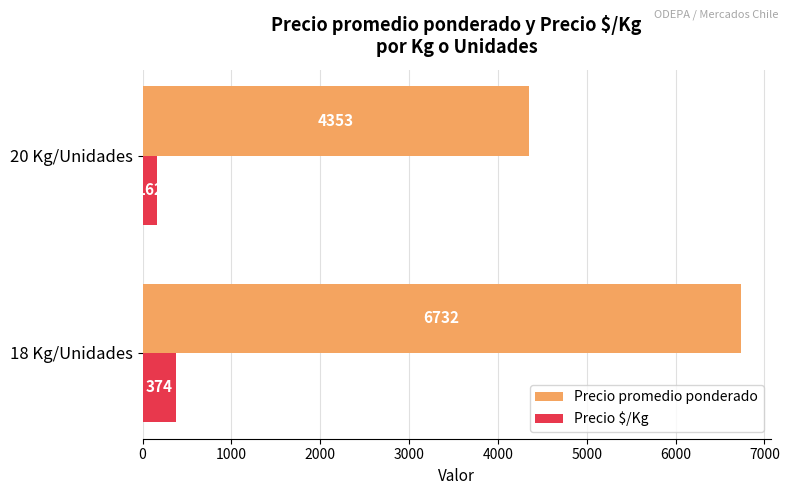

Is it true that Precio $/Kg equals 616 at 18 Kg/Unidades?

False